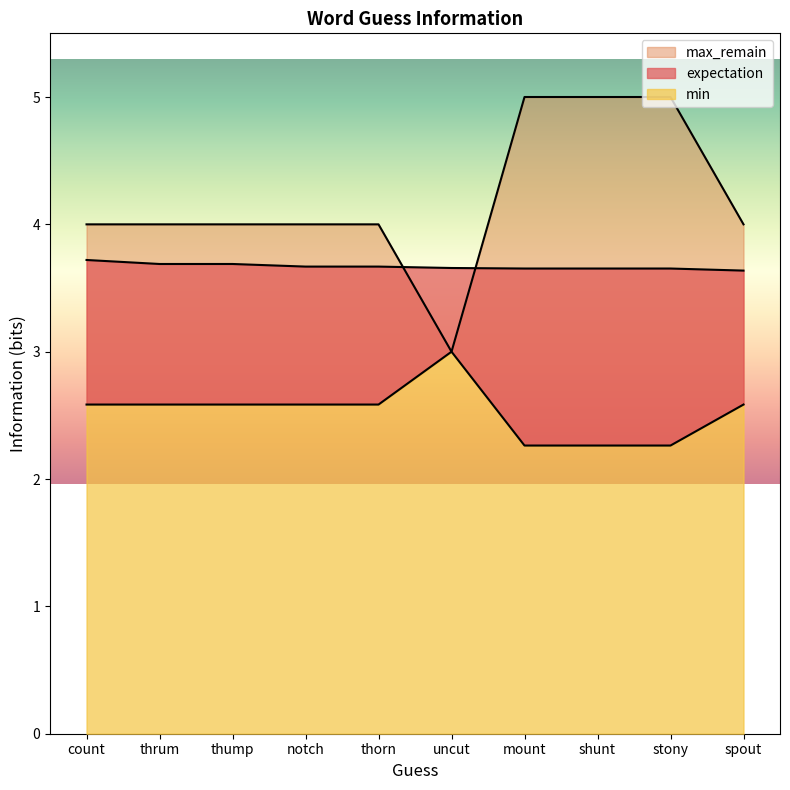

What are all the series names shown in the legend?

expectation, min, max_remain